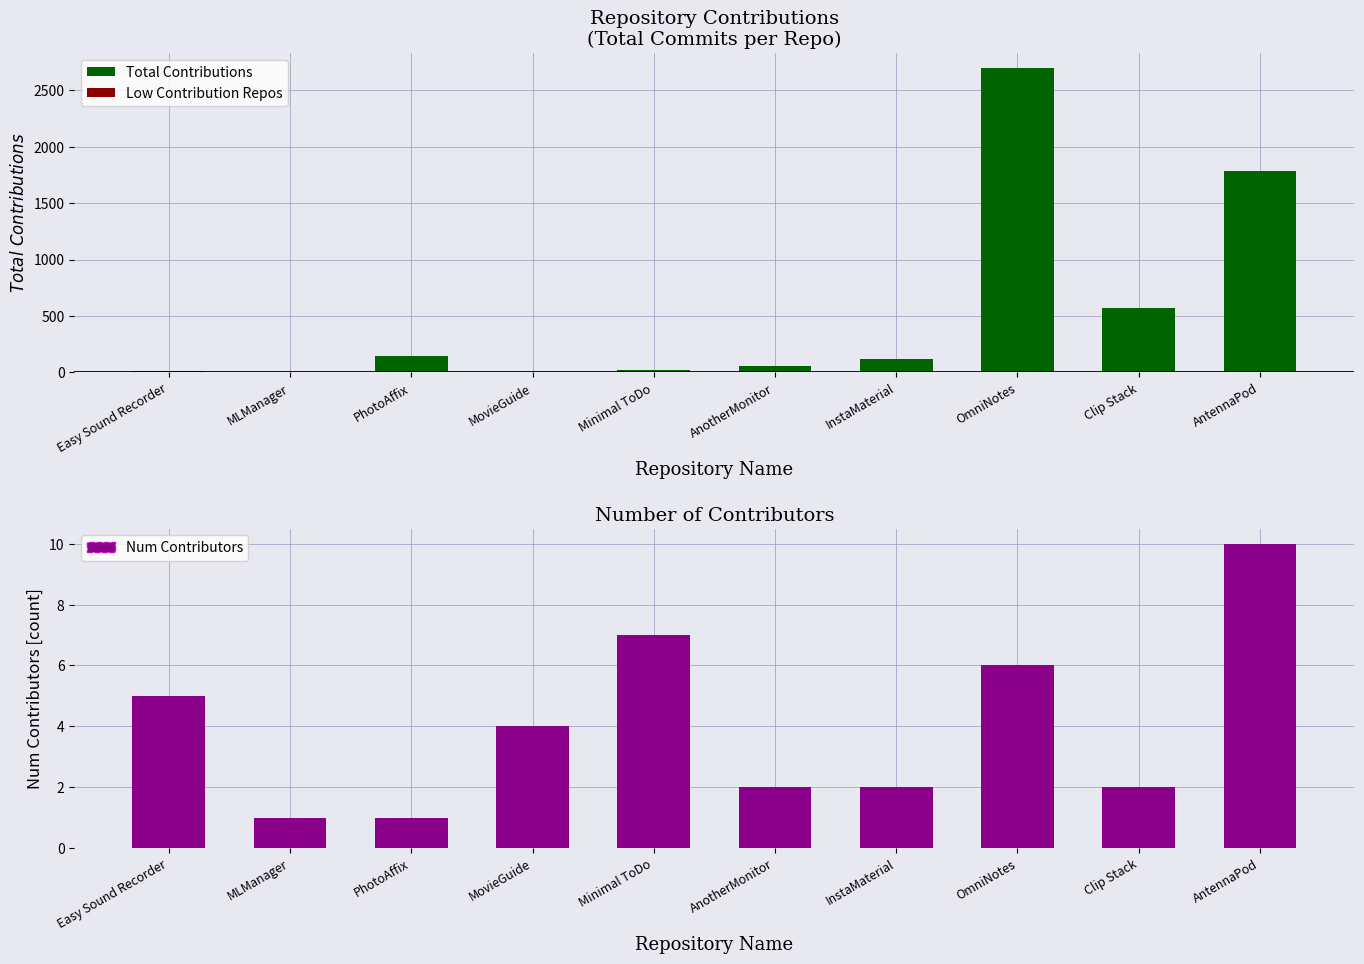

Rank the series at Easy Sound Recorder from highest to lowest value.

Total Contributions, Num Contributors